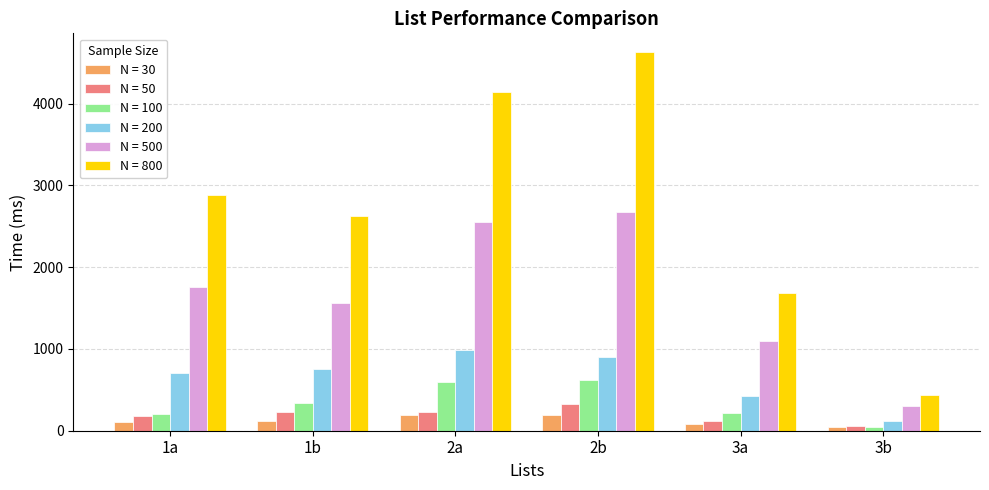

Where is N = 500 nearest to the value 1486?

1b